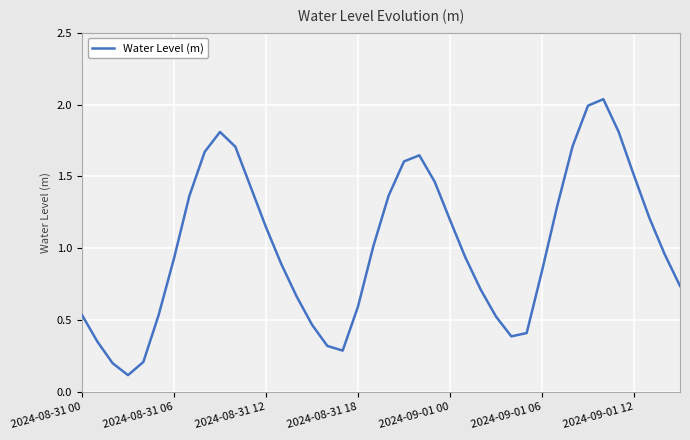

What is the difference between the maximum and minimum values?

1.9